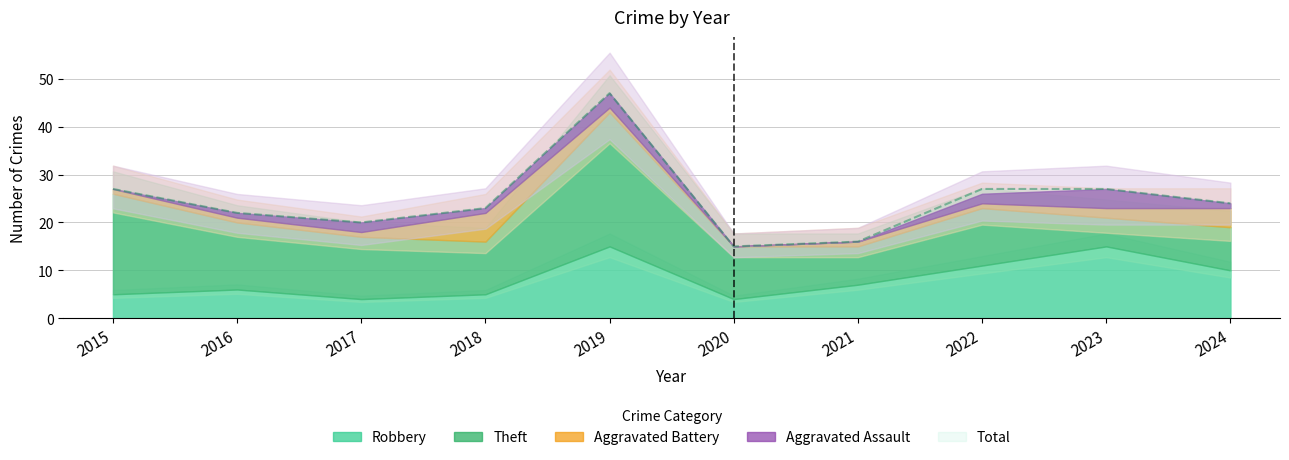

What is the value of the Aggravated Assault point at the 4th from the left?

1